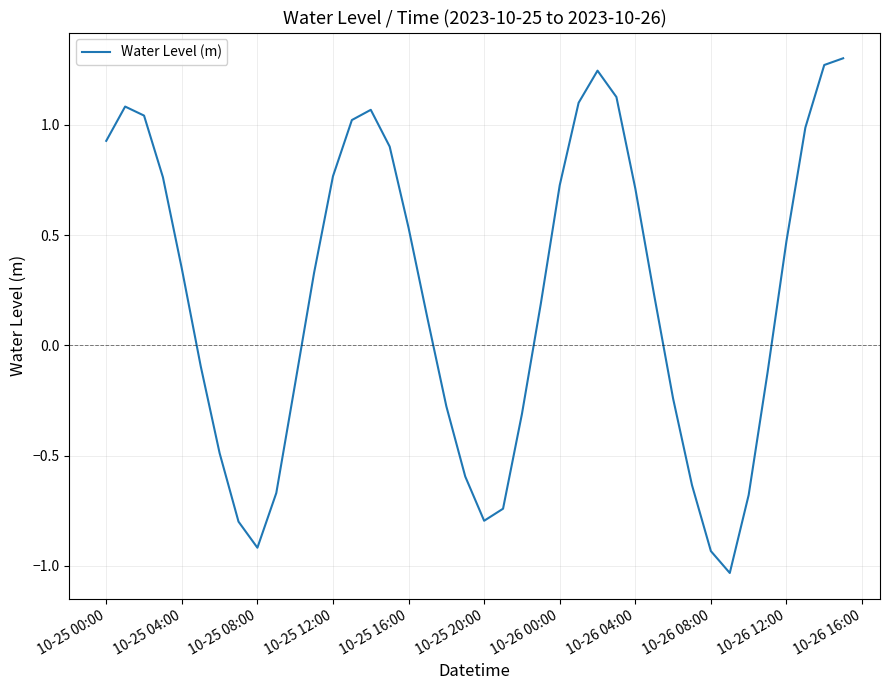

What is the difference between the maximum and minimum values?

2.3